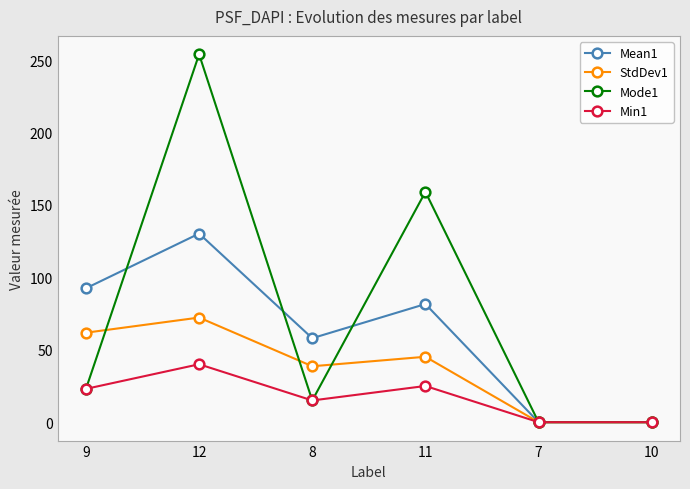

Rank the series by their maximum value, from lowest to highest.

Min1, StdDev1, Mean1, Mode1